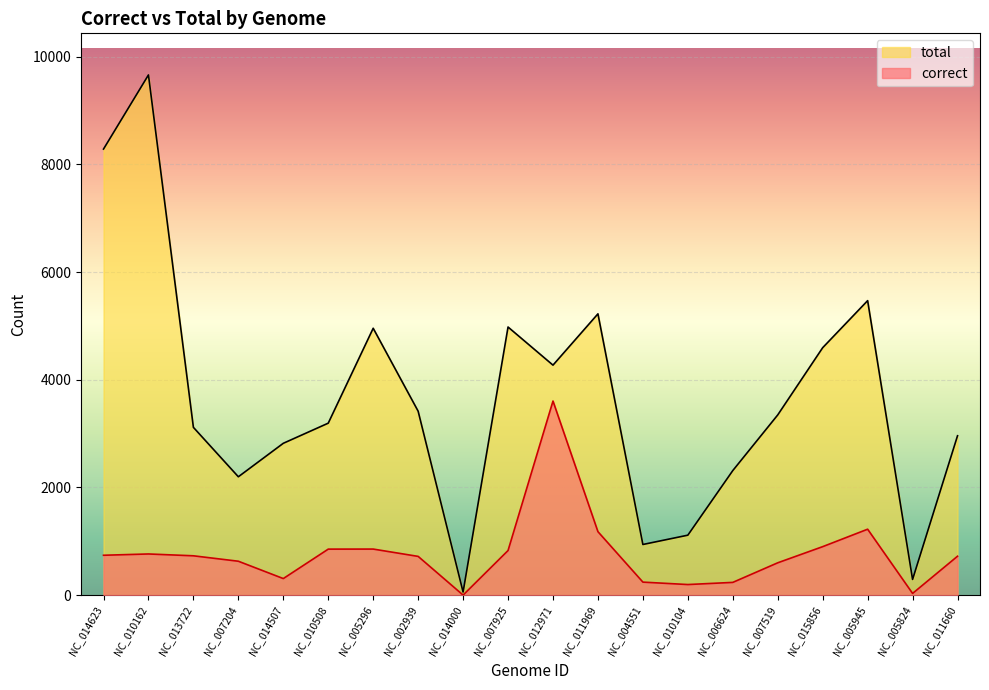

The value of correct at NC_010104 is 196. True or false?

True